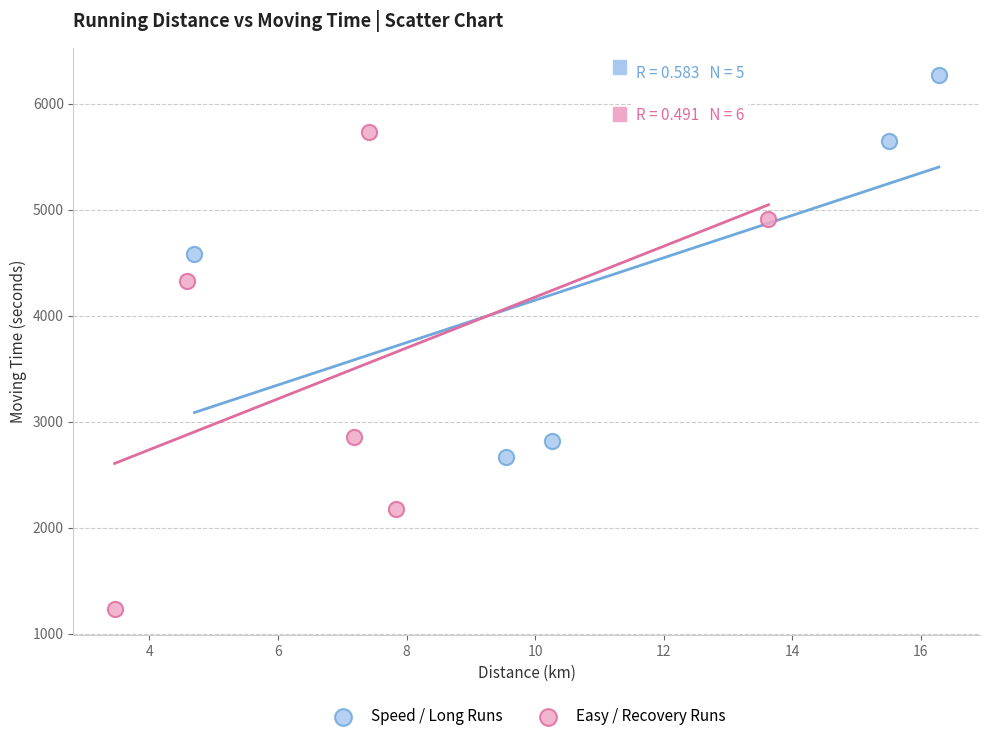

Which series reaches the minimum Y coordinate?

Easy / Recovery Runs